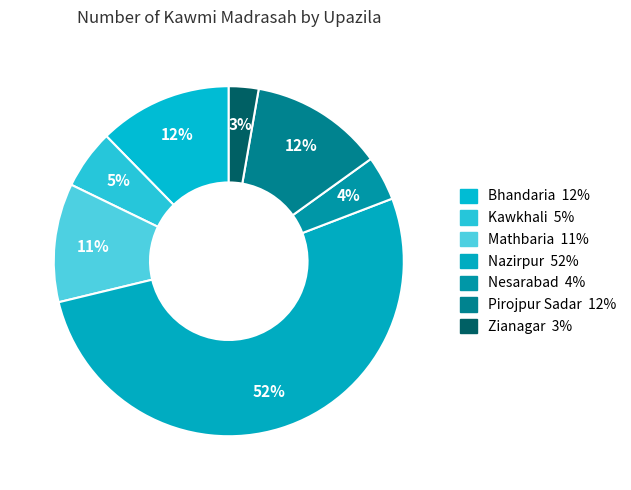

Is there a majority slice in this chart?

Yes